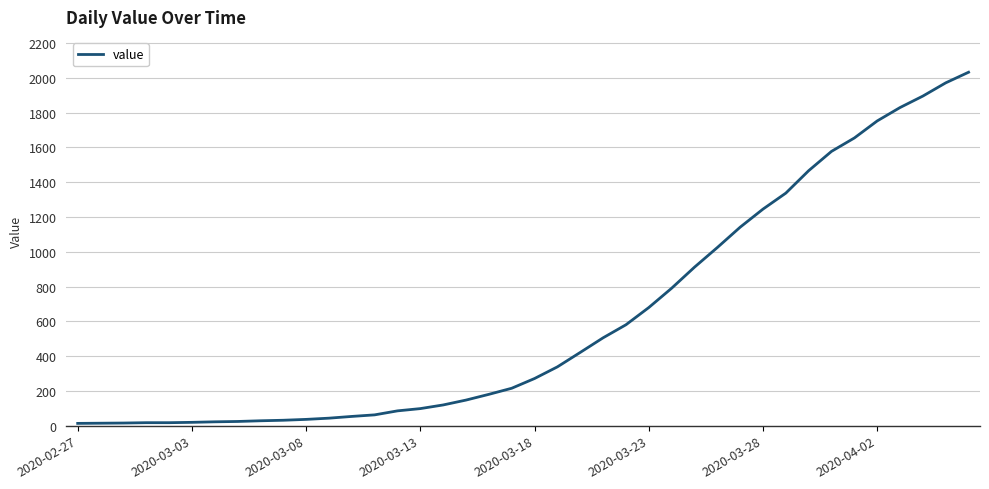

What is the maximum value shown in the chart?

2032